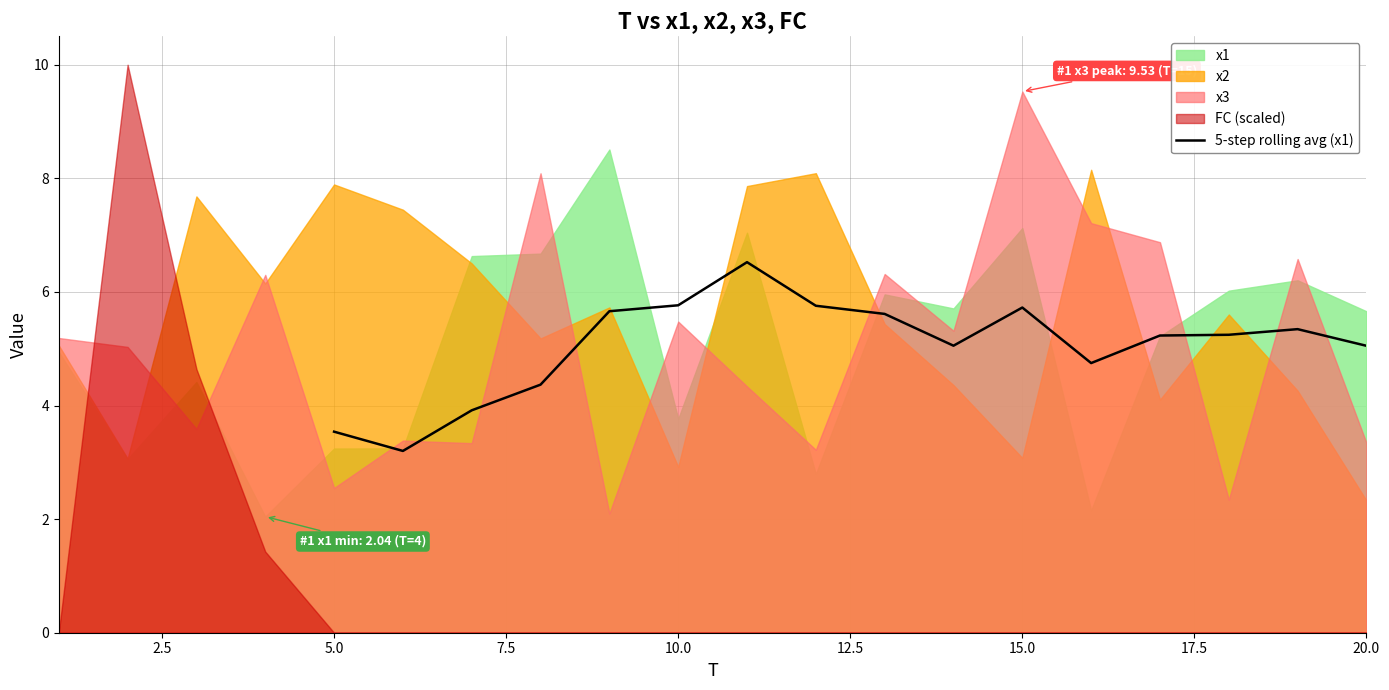

What is the lowest value of the 5-step rolling avg (x1) series?

3.2